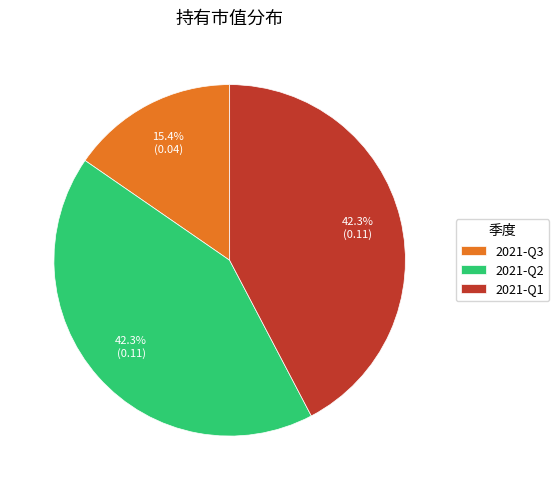

Which slice is the smallest?

2021-Q3